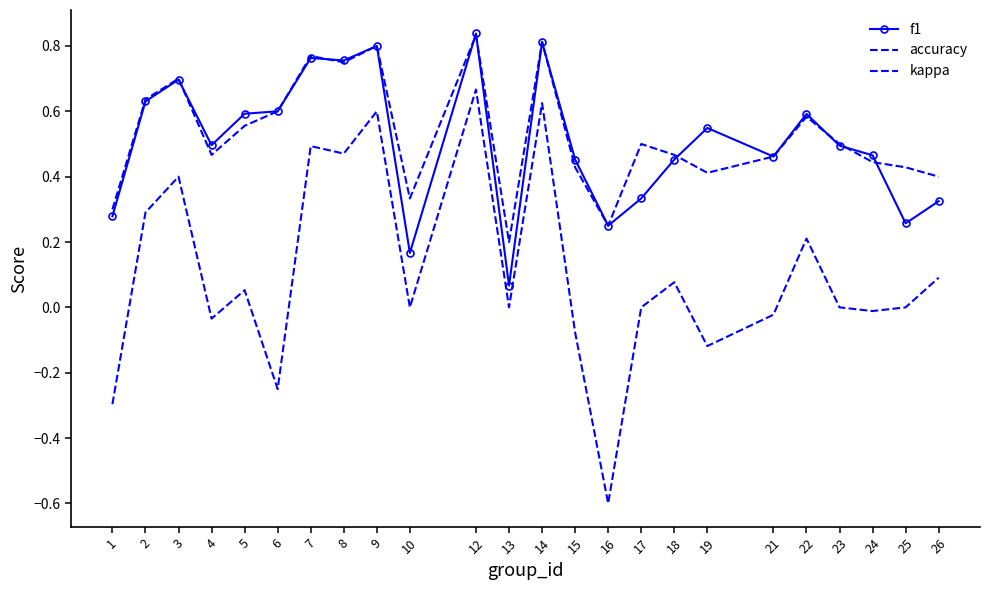

What is the value of the kappa point at the 13th from the left?

0.6